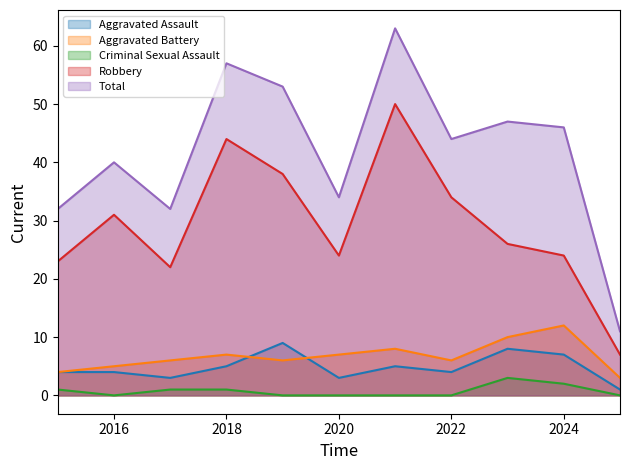

True or false: Total and Aggravated Assault cross at least once.

False